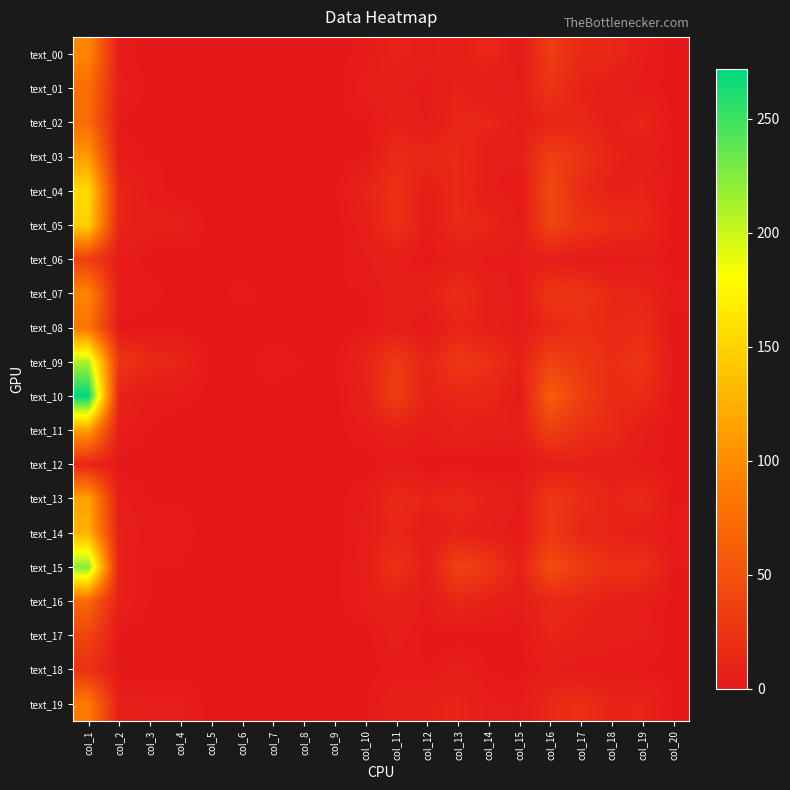

What is the total value across all series at col_4?

28